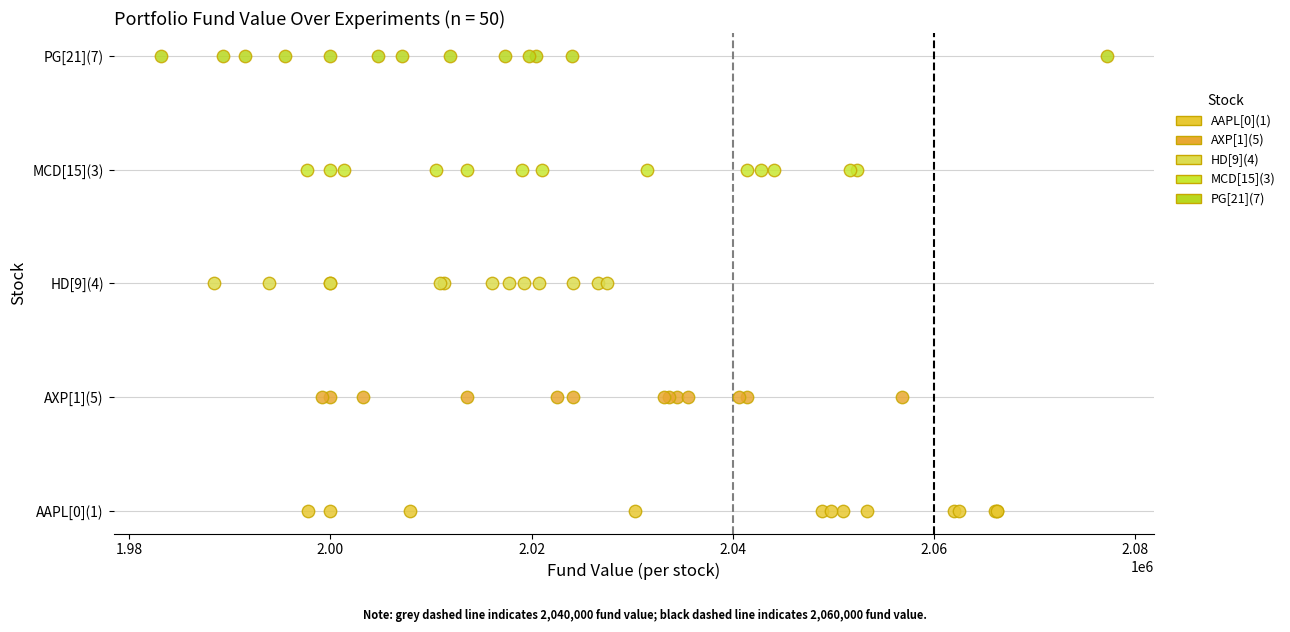

Which series contains the lowest Y value?

AAPL[0](1)